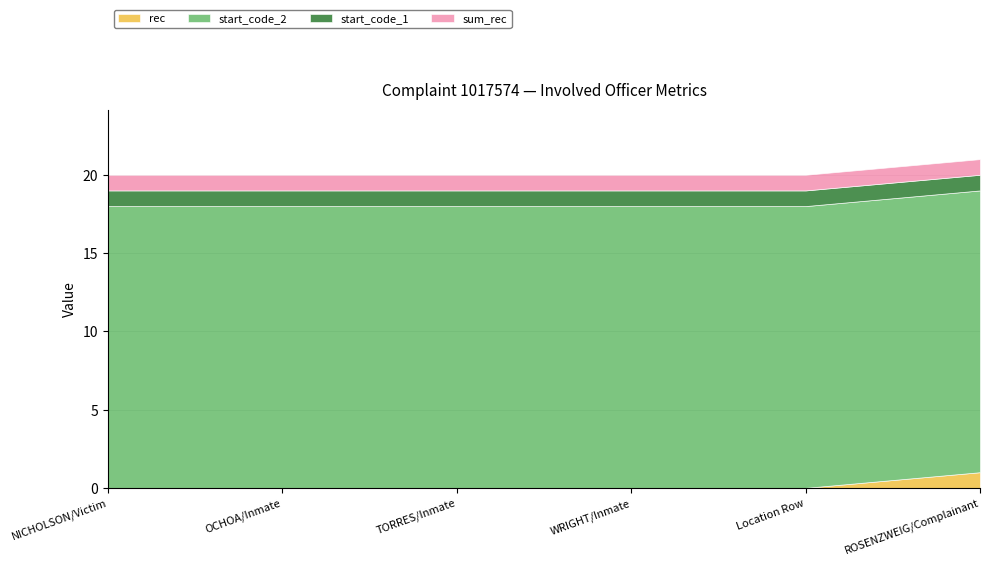

What is the maximum value shown in the chart?

18